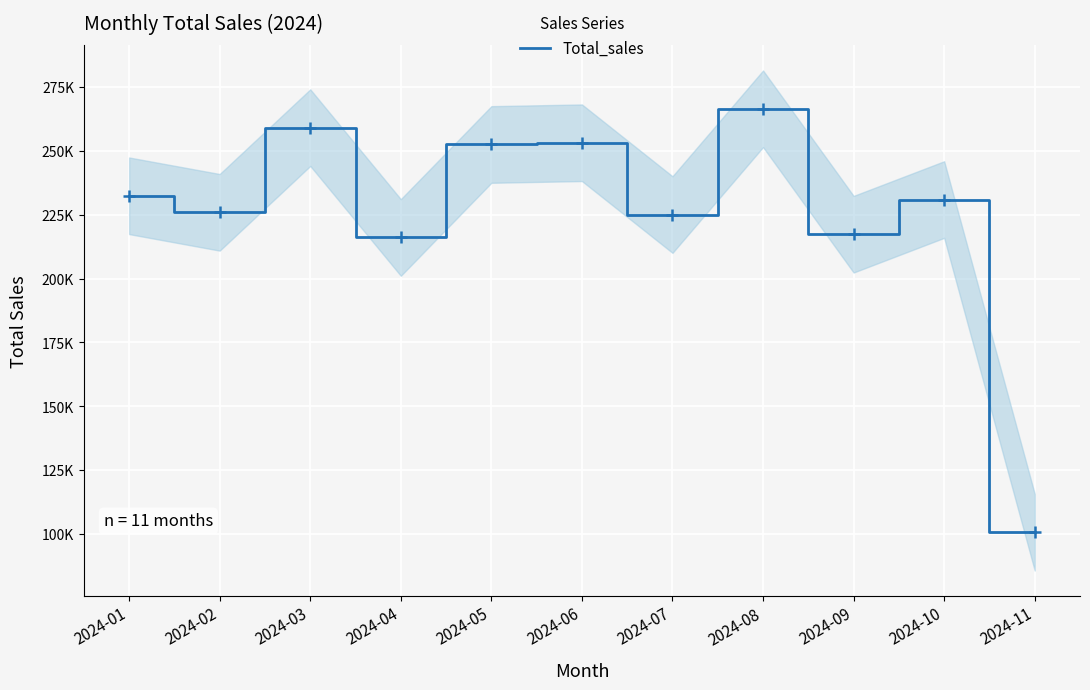

How many values exceed 230921?

6